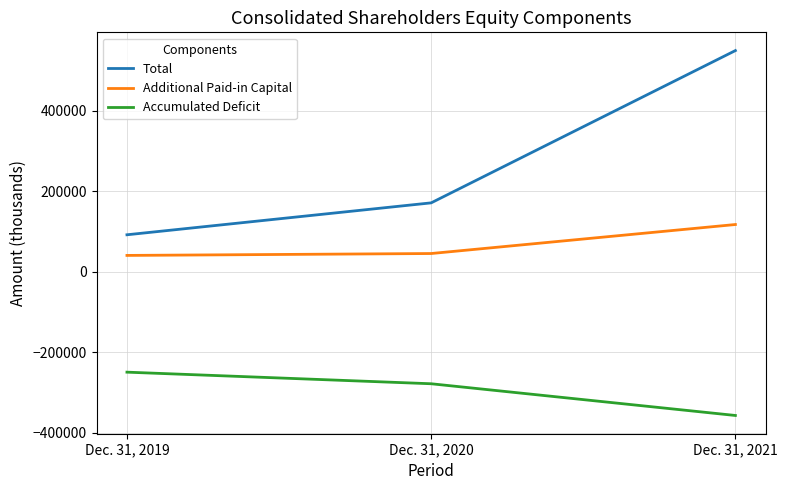

At how many categories does at least one series exceed 467536?

1